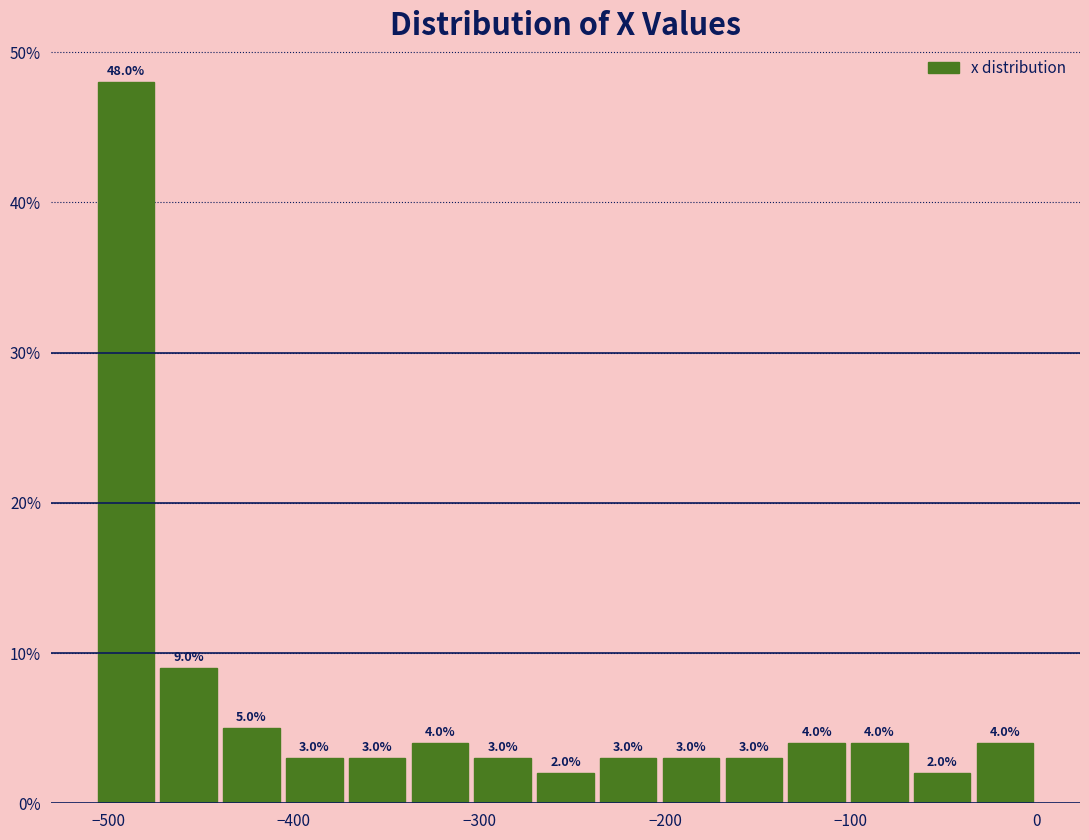

Read against the x-axis, roughly where is the centre of the tallest bar?

-490